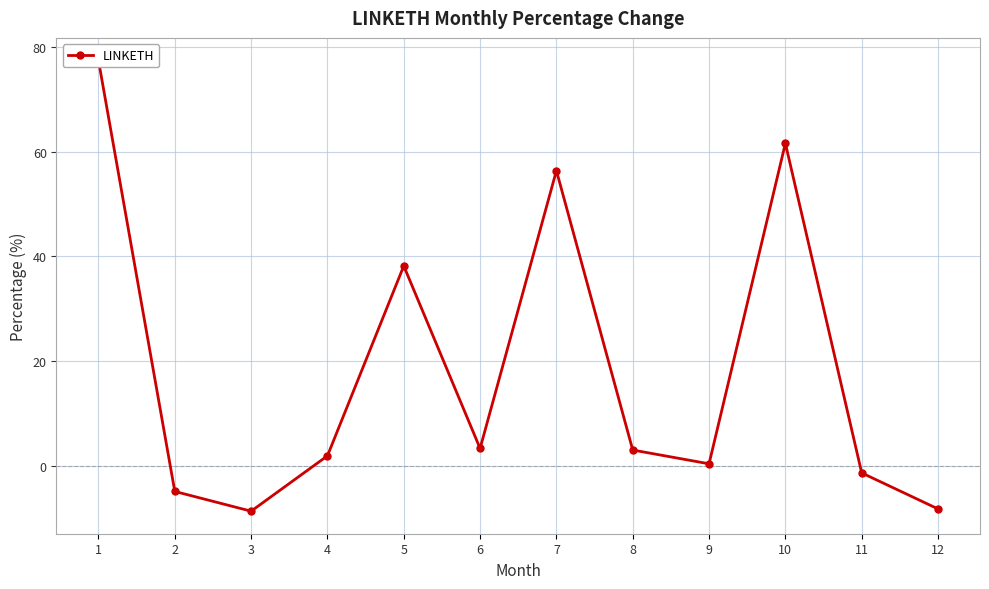

What value does the data have at 1?

77.4